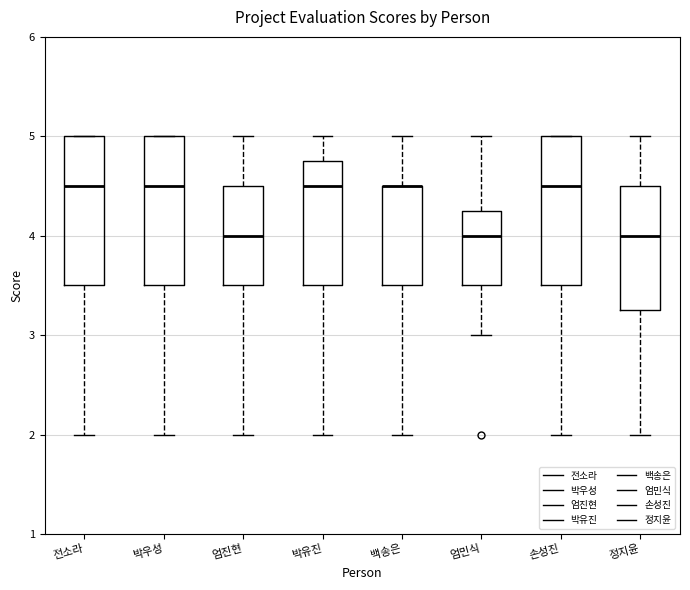

Where is the lower edge of the box for 전소라 on the y-axis? The values are not printed on the chart, so give them approximately, as read against the axis.

3.5